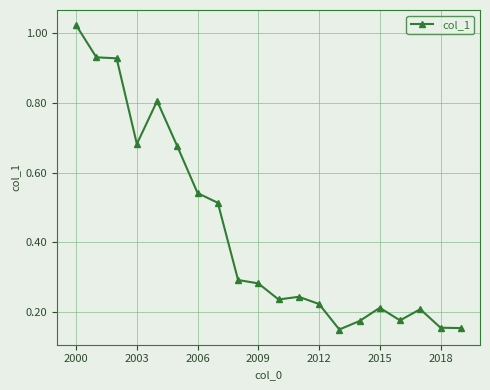

What is the average value?

0.4